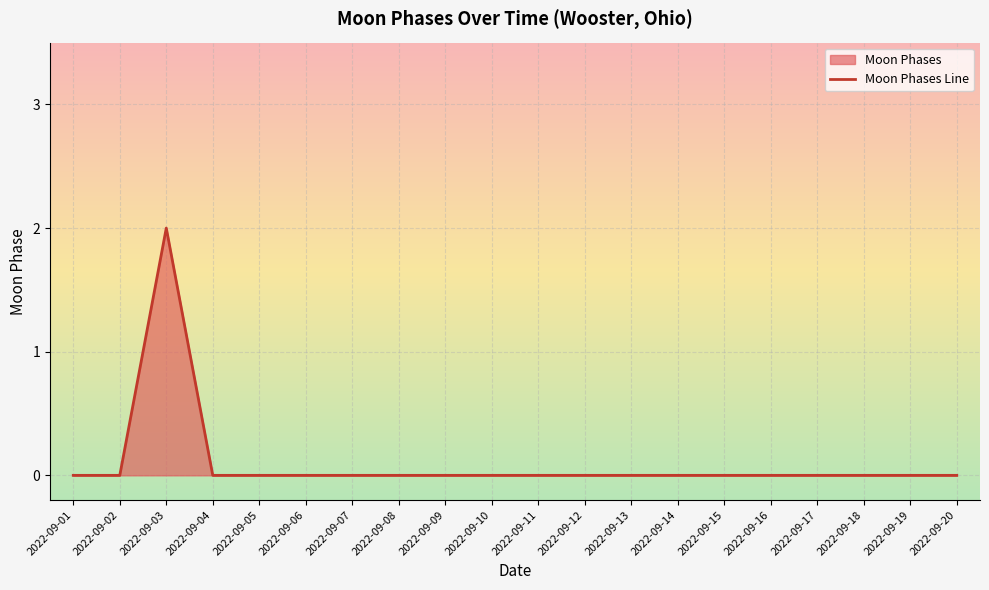

Which label corresponds to the largest value in the chart?

2022-09-03